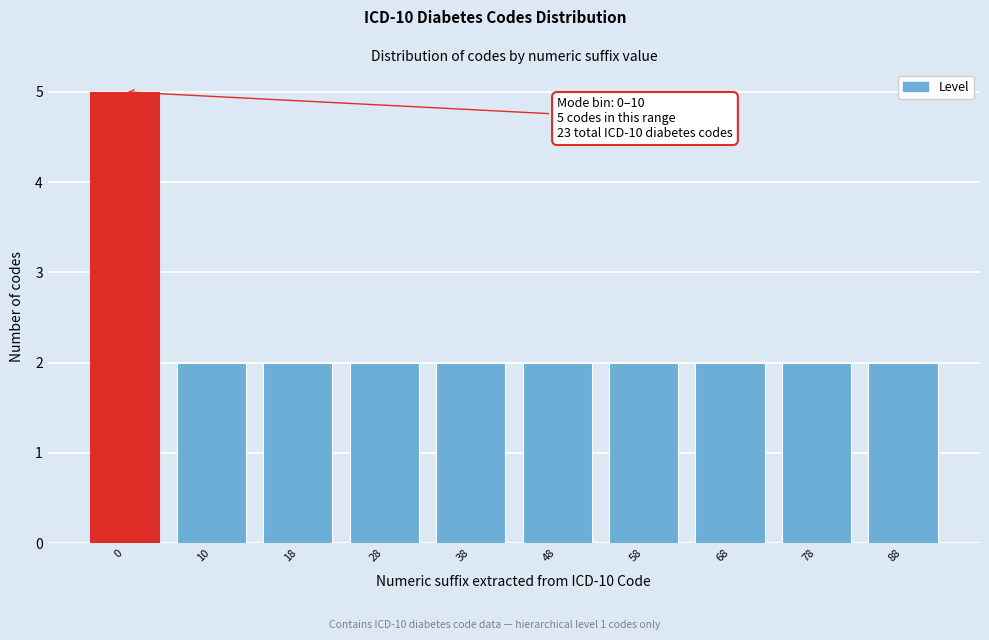

Reading right to left, transcribe all the data shown in this chart.

2	2	2	2	2	2	2	2	2	5